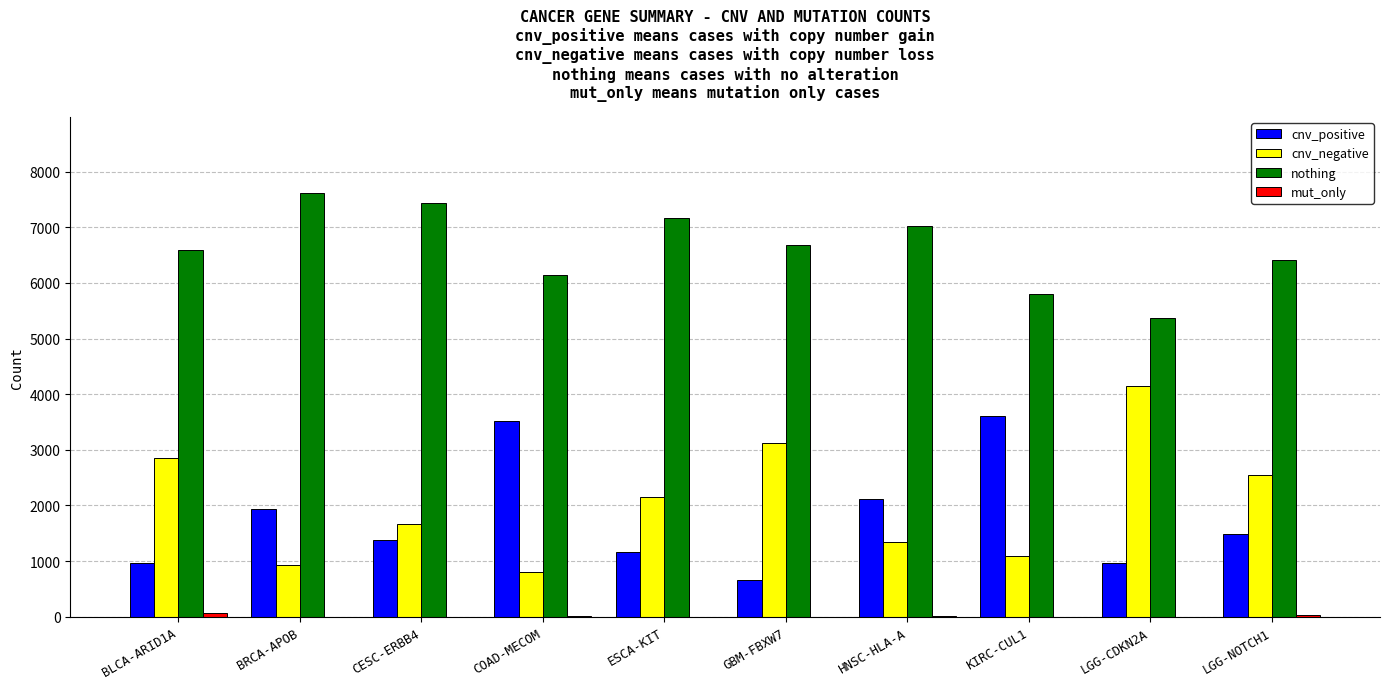

Which series has the largest total across all categories?

nothing